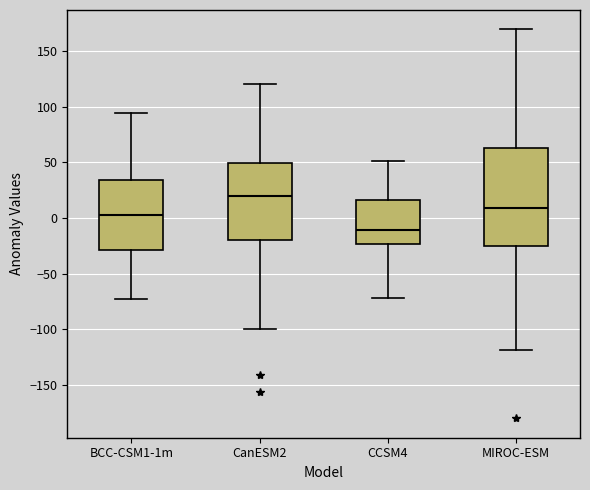

Reading left to right, transcribe this box plot: for each box, give where its median line is, the range the box spans, and where its two whiskers end, as read against the y-axis. The values are not printed on the chart, so give them approximately, as read against the axis.

BCC-CSM1-1m: median 5, box -30 to 35, whiskers -75 to 95
CanESM2: median 20, box -20 to 50, whiskers -100 to 120
CCSM4: median -10, box -25 to 15, whiskers -70 to 50
MIROC-ESM: median 10, box -25 to 65, whiskers -120 to 170